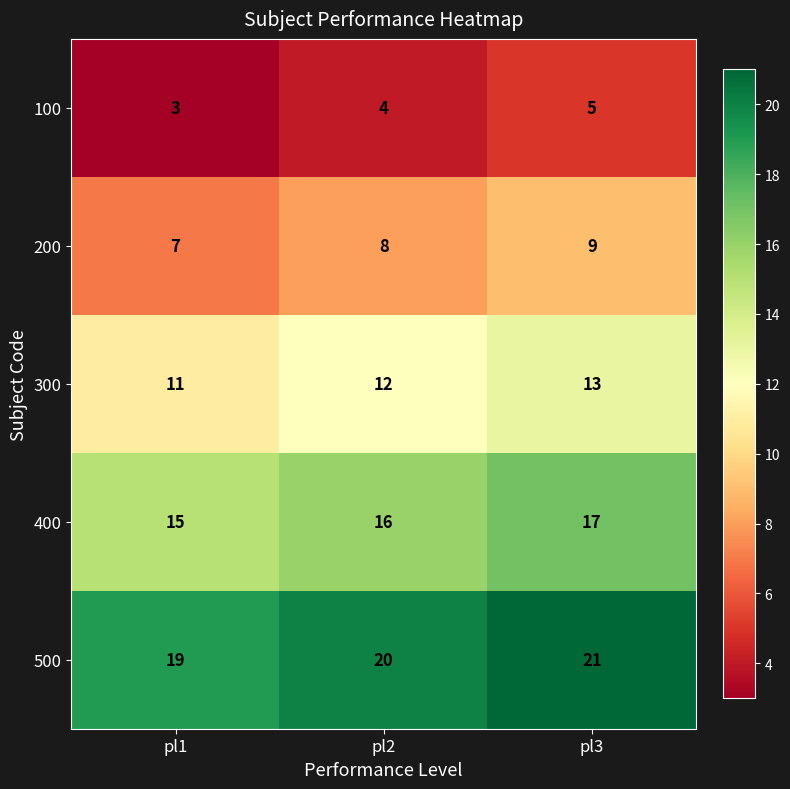

Is it true that 100 equals 2 at pl2?

False